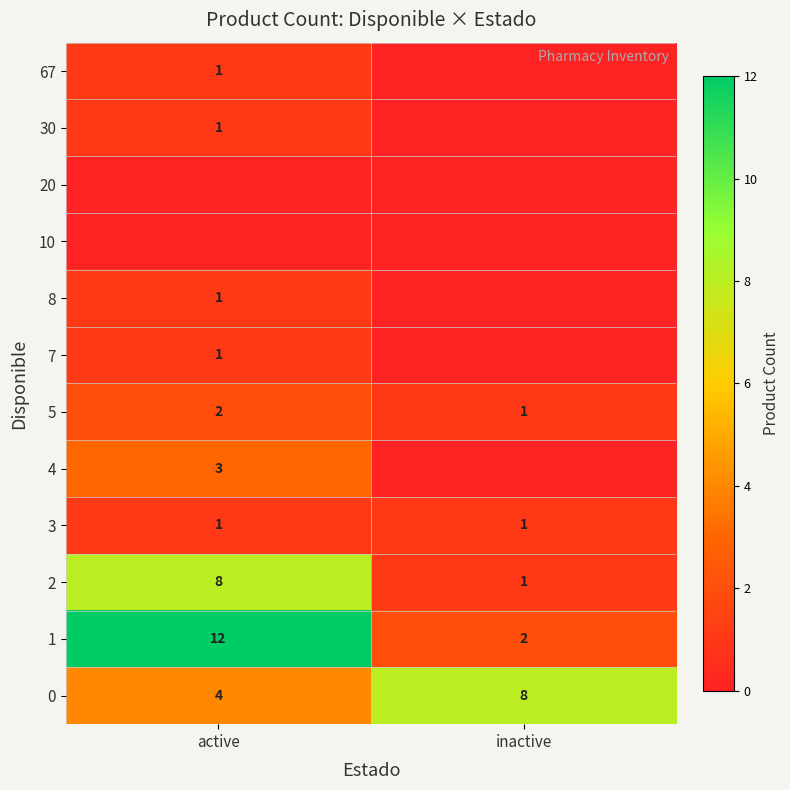

List the labels in order of 2 value, largest first.

active, inactive